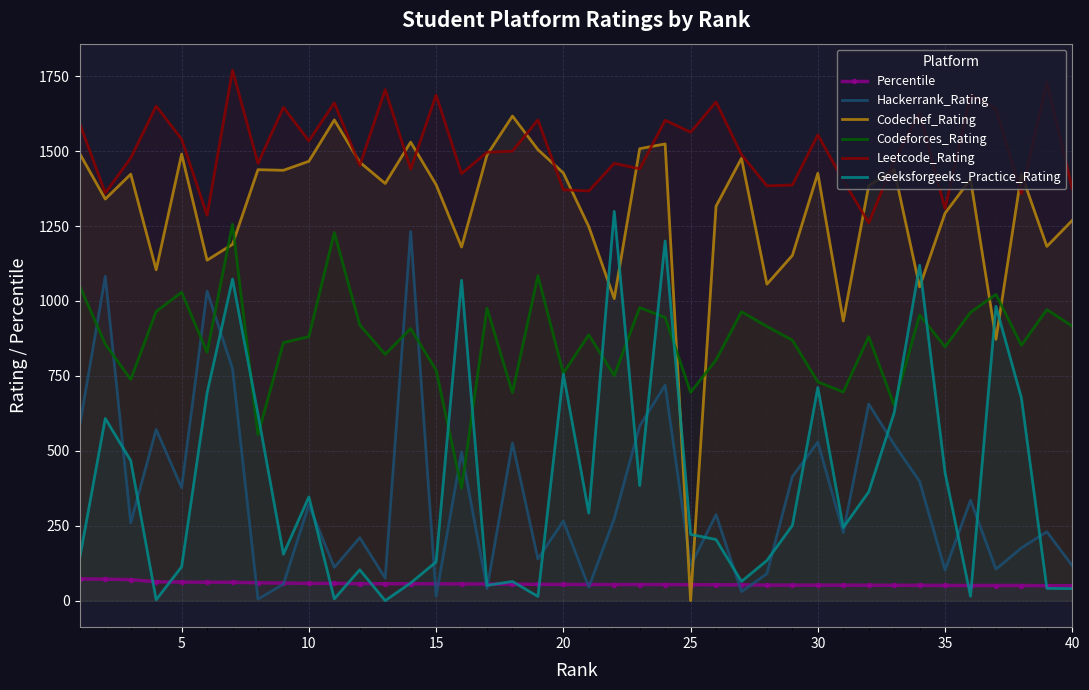

Reading left to right, list all the values displayed in this chart.

Percentile: 72.5	71.7	70.2	62.9	62.1	61.5	61.4	59.6	58.6	57.6	57.5	56.7	56.3	56.3	56.1	55.6	55.6	55.0	54.5	54.1	53.9	53.8	53.7	53.7	53.3	52.9	52.8	51.8	51.7	51.6	51.6	51.3	51.2	51.2	50.7	50.5	50.5	50.5	49.9	49.7
Hackerrank_Rating: 587.0	1082.0	260.0	571.0	377.0	1033.0	774.0	5.0	55.0	320.0	111.0	210.0	75.0	1232.0	15.0	496.0	40.0	526.0	139.0	266.0	45.0	274.0	583.0	719.0	117.0	287.0	30.0	90.0	414.0	529.0	227.0	656.0	521.0	398.0	102.0	335.0	105.0	176.0	230.0	116.0
Codechef_Rating: 1491.0	1340.0	1423.0	1104.0	1490.0	1136.0	1189.0	1438.0	1436.0	1466.0	1604.0	1463.0	1392.0	1530.0	1388.0	1180.0	1487.0	1617.0	1505.0	1427.0	1248.0	1008.0	1508.0	1524.0	0.0	1316.0	1476.0	1056.0	1152.0	1426.0	933.0	1385.0	1438.0	1047.0	1293.0	1406.0	872.0	1424.0	1182.0	1269.0
Codeforces_Rating: 1049.0	856.0	738.0	965.0	1029.0	829.0	1256.0	554.0	861.0	881.0	1228.0	920.0	822.0	908.0	769.0	375.0	976.0	694.0	1084.0	759.0	887.0	751.0	978.0	945.0	695.0	803.0	964.0	915.0	869.0	730.0	696.0	881.0	652.0	953.0	847.0	962.0	1022.0	852.0	971.0	916.0
Leetcode_Rating: 1591.0	1360.0	1477.0	1650.0	1540.0	1286.0	1770.0	1459.0	1646.0	1534.0	1661.0	1452.0	1705.0	1440.0	1687.0	1425.0	1496.0	1500.0	1604.0	1371.0	1367.0	1459.0	1441.0	1603.0	1563.0	1664.0	1488.0	1384.0	1387.0	1554.0	1402.0	1261.0	1468.0	1625.0	1308.0	1687.0	1641.0	1358.0	1730.0	1374.0
Geeksforgeeks_Practice_Rating: 144.0	608.0	467.0	3.0	113.0	693.0	1073.0	622.0	155.0	346.0	6.0	103.0	0.0	59.0	129.0	1069.0	51.0	64.0	14.0	756.0	292.0	1299.0	384.0	1200.0	221.0	204.0	64.0	134.0	251.0	711.0	244.0	363.0	627.0	1119.0	427.0	15.0	982.0	676.0	41.0	40.0